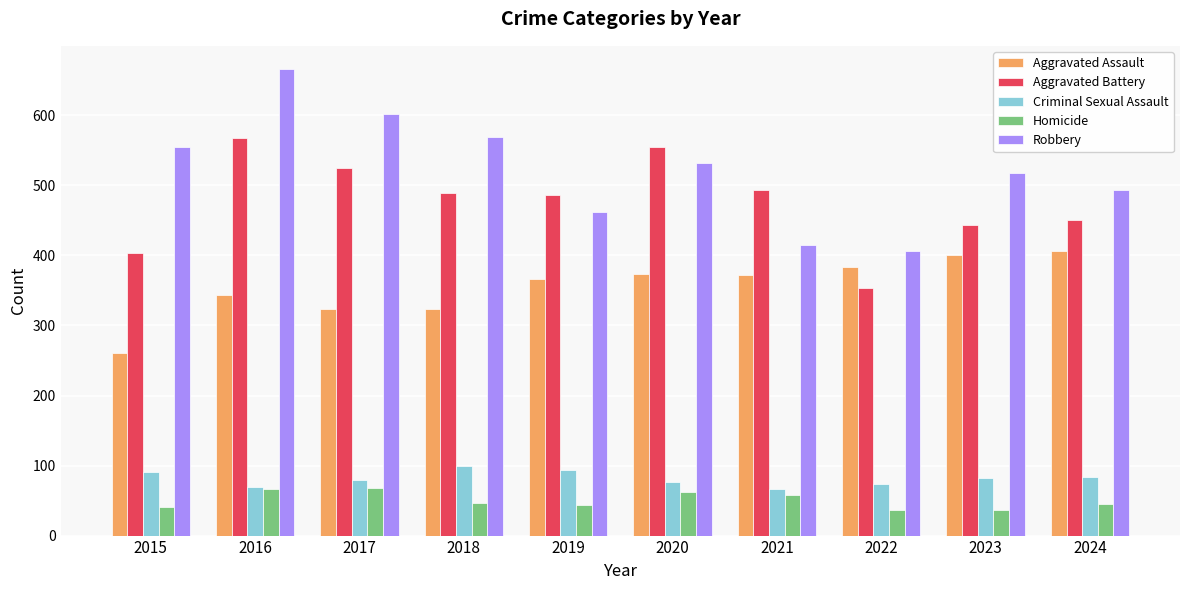

Is the value of Aggravated Assault at 2016 greater than the value of Criminal Sexual Assault at 2016?

Yes